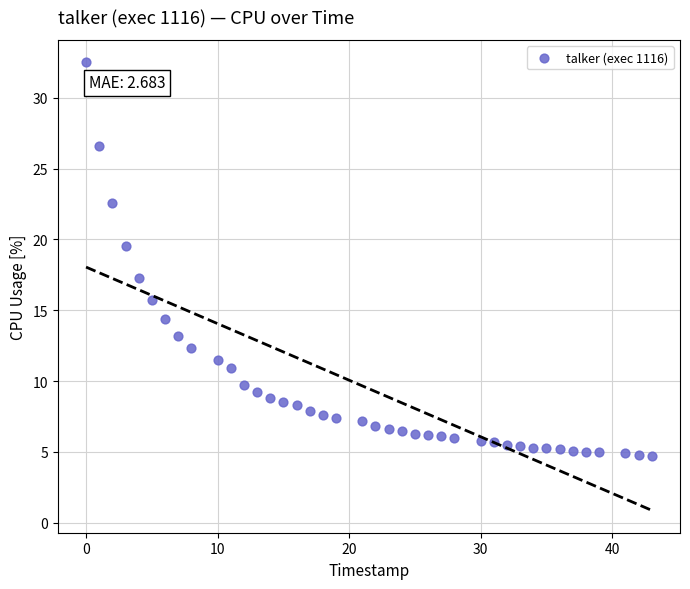

What is the range of Y values (max minus min)?

27.8